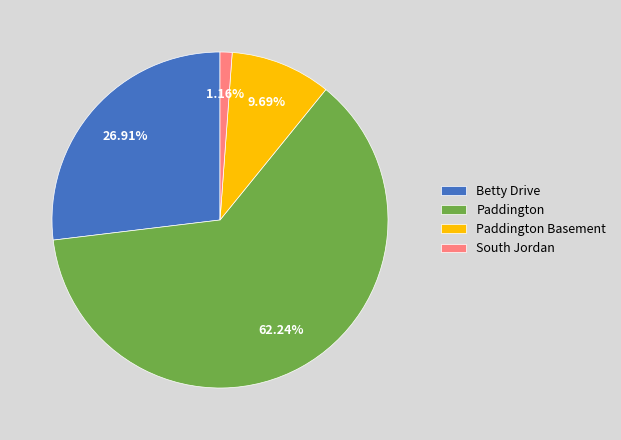

The Betty Drive slice represents 17% of the pie. True or false?

False